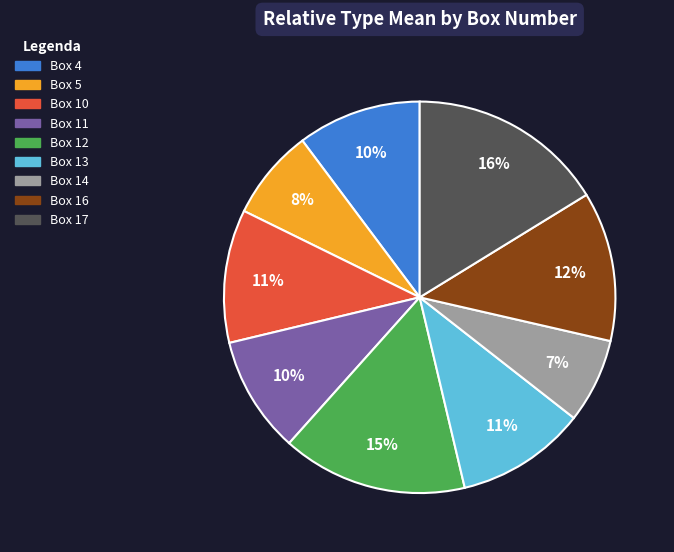

What is the ratio of the value at Box 16 to the value at Box 17?

0.8